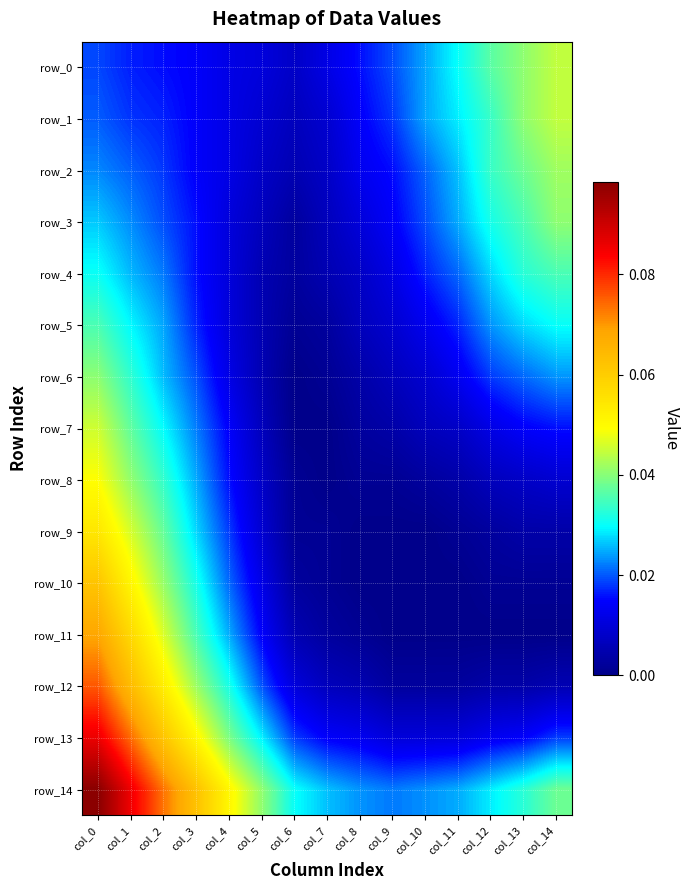

Which category has the lowest value across all series?

col_6